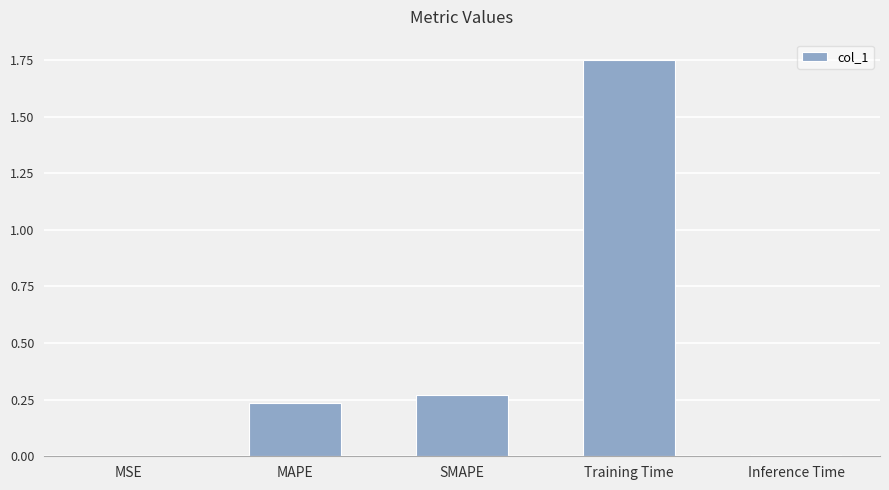

At which category does the chart reach its peak across all series?

Training Time